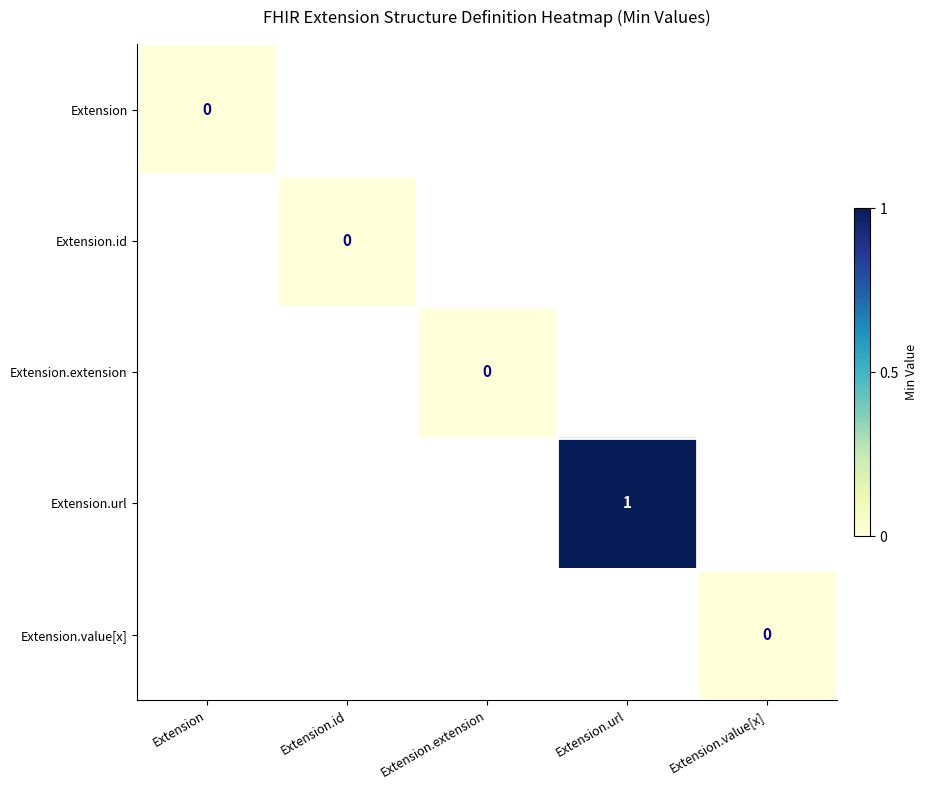

Which series has the widest spread of values?

Extension